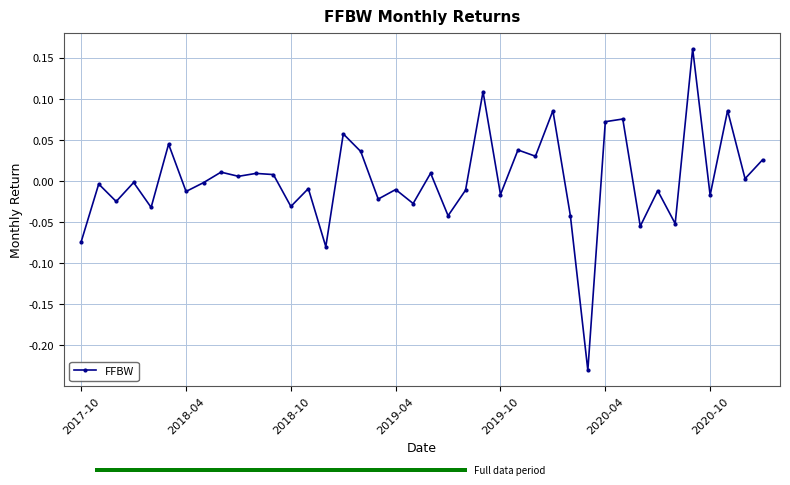

At which label does the data first exceed 0?

2020-04